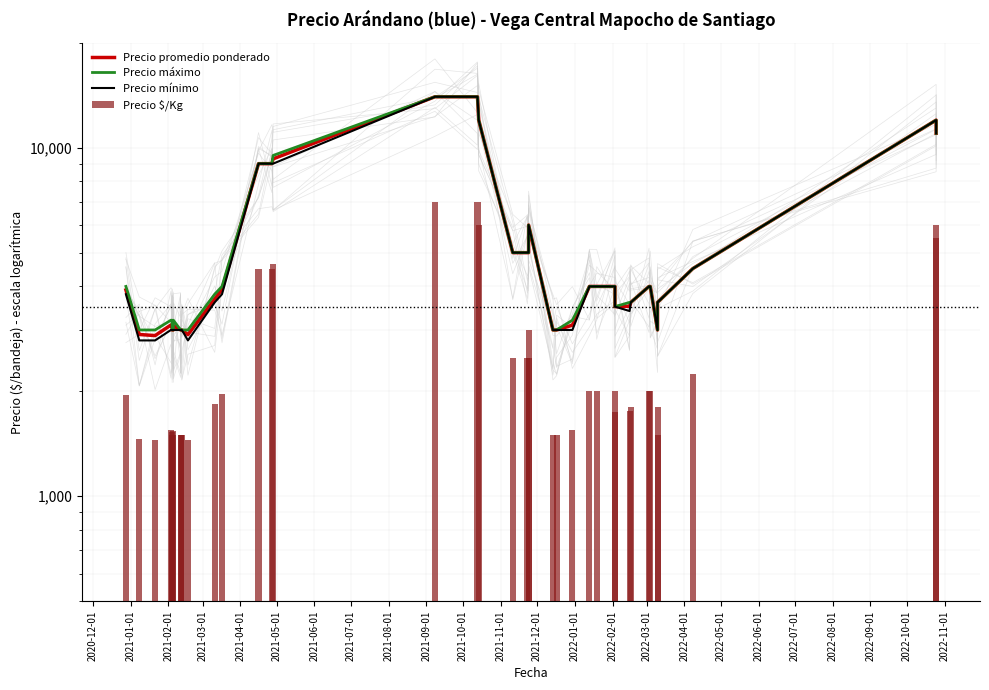

Which series has the largest total across all categories?

Precio máximo